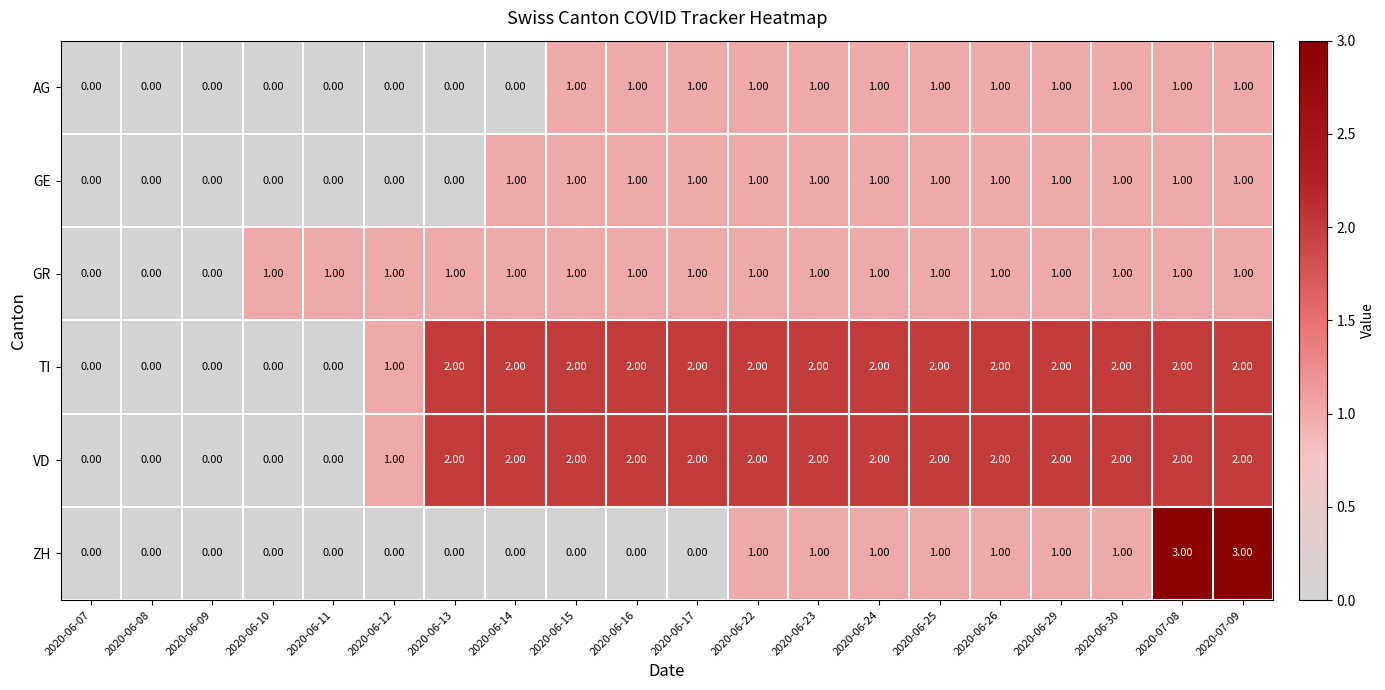

What is the spread (max minus min) of values at 2020-06-11?

1